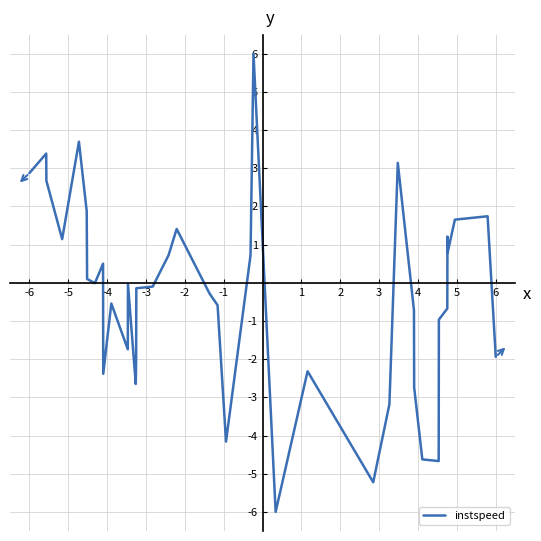

What is the greatest value displayed?

6.0